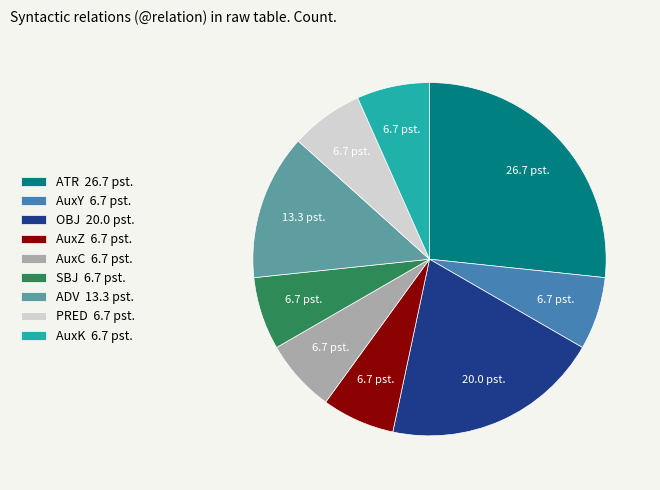

Is it true that OBJ is 30% of the pie?

False